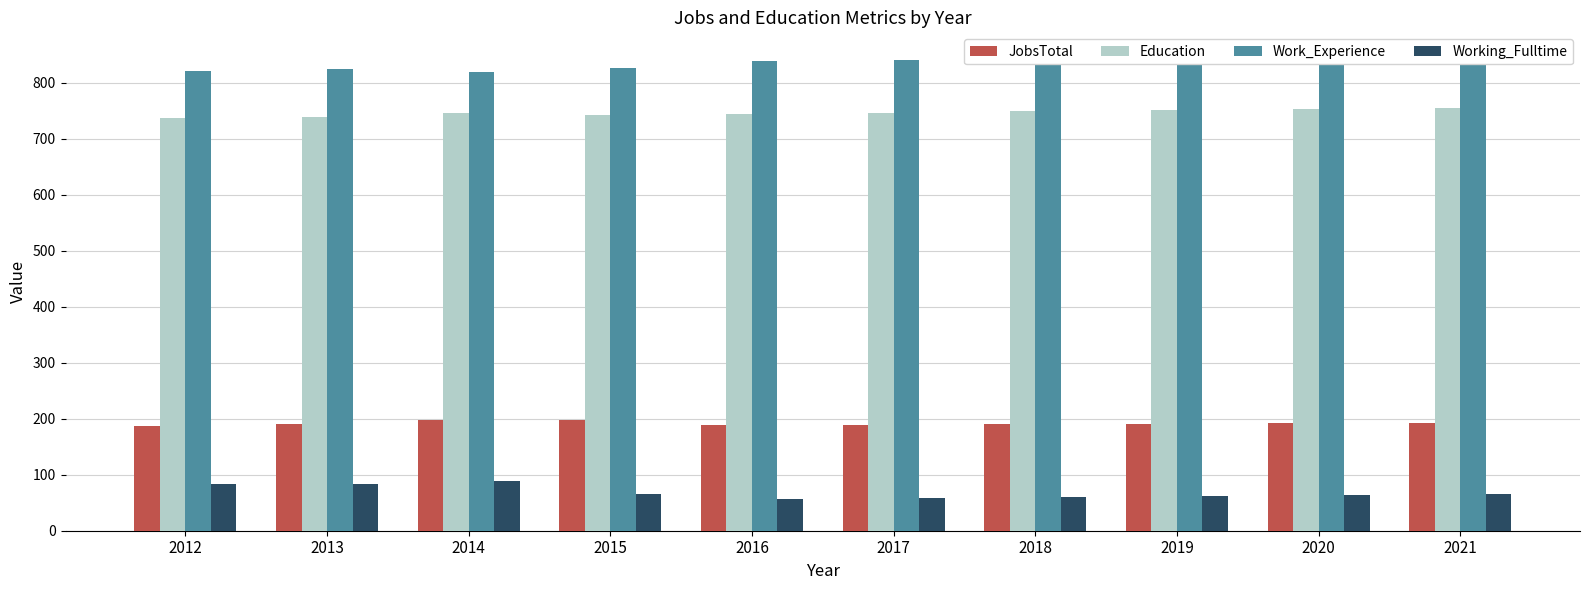

Which series changed the most between 2012 and 2018?

Working_Fulltime